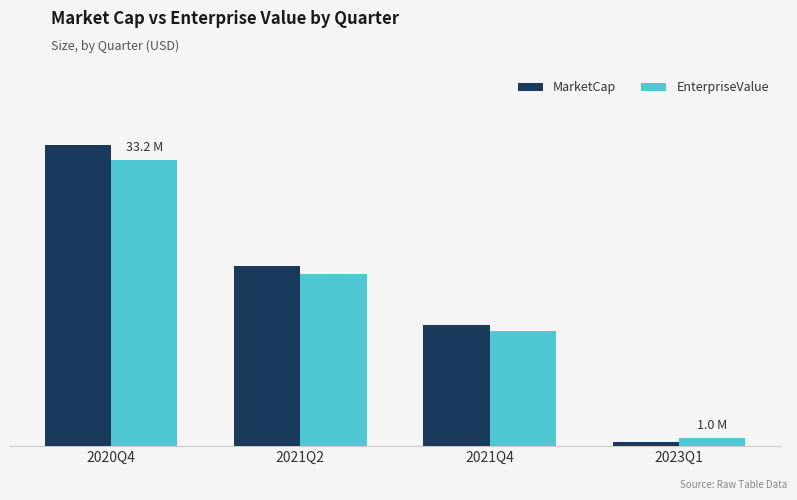

What is the smallest value displayed?

508185.4